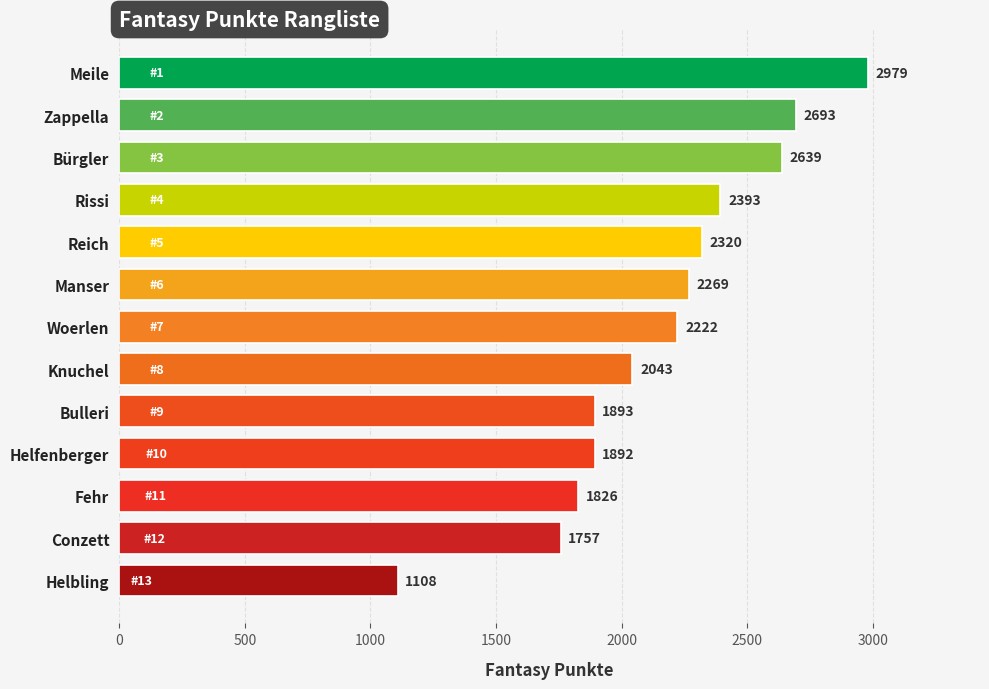

What is the minimum value shown in the chart?

1108